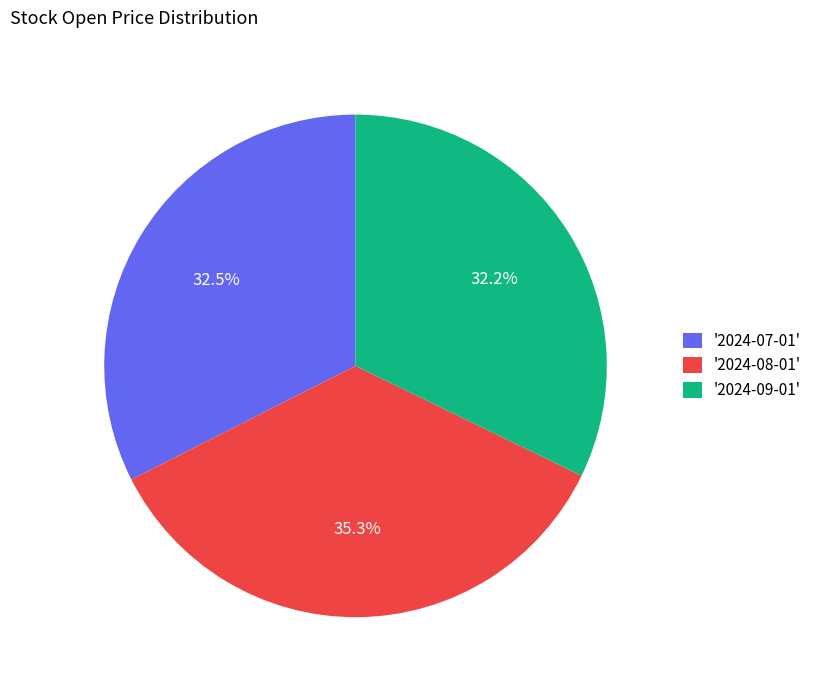

What is the total percentage of '2024-08-01' and '2024-09-01'?

67.5%